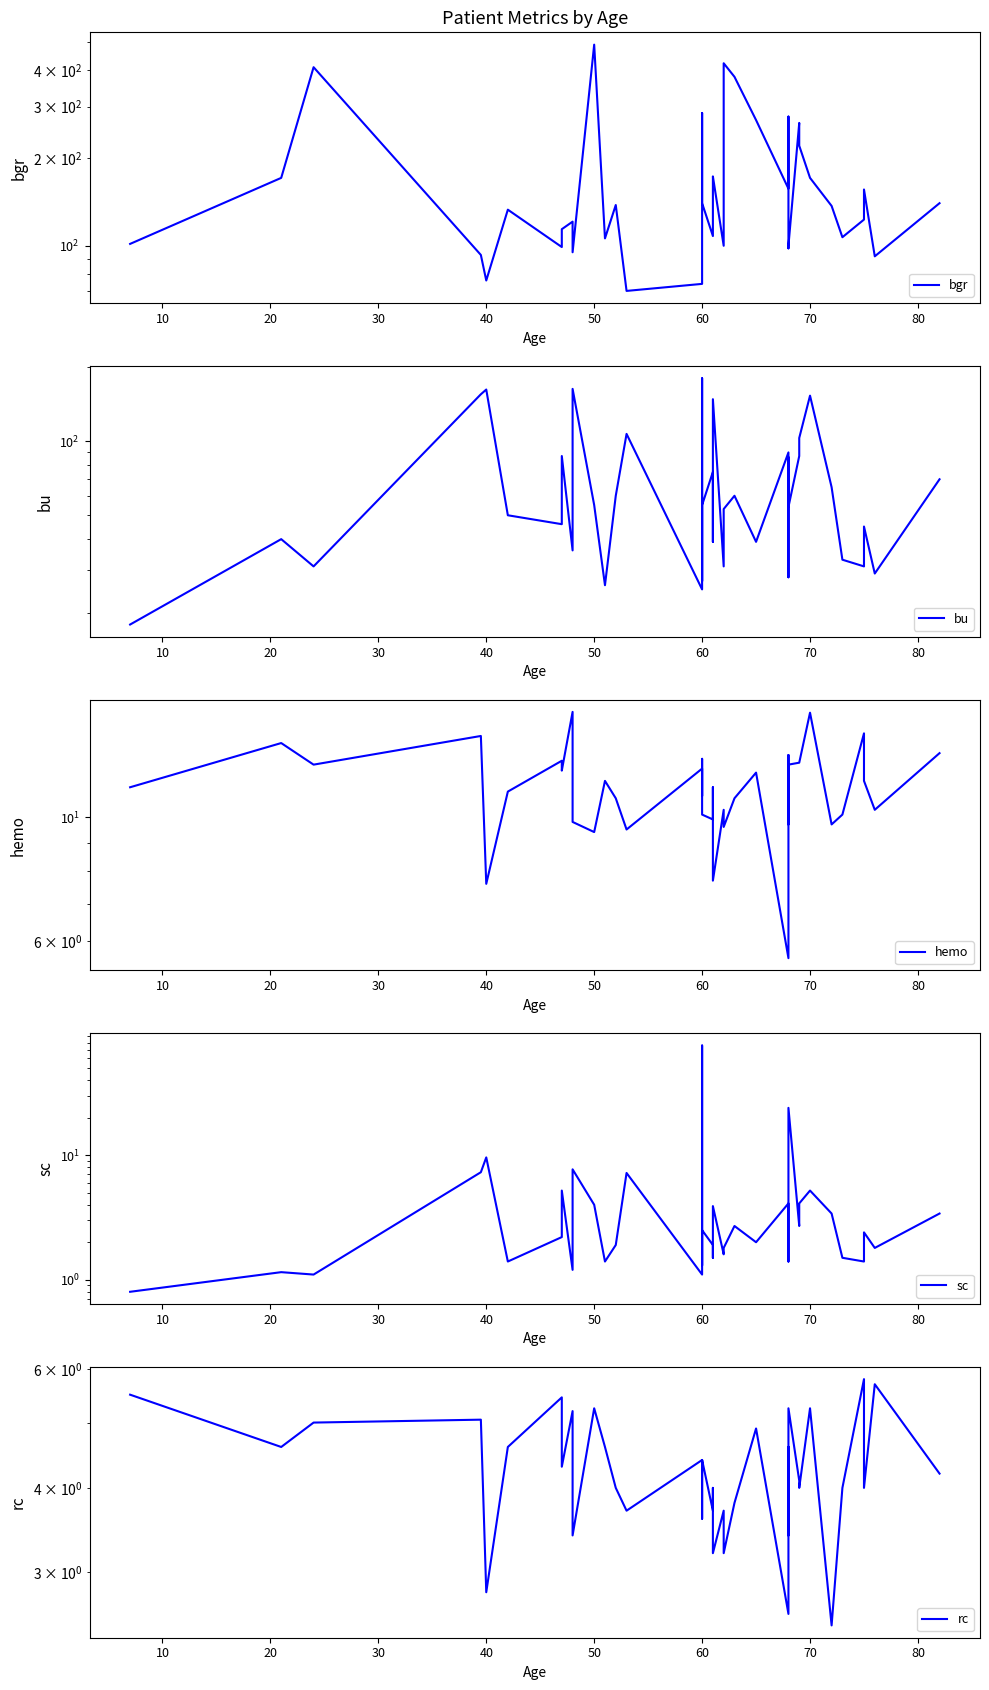

What is the average value of the bgr series?

174.0